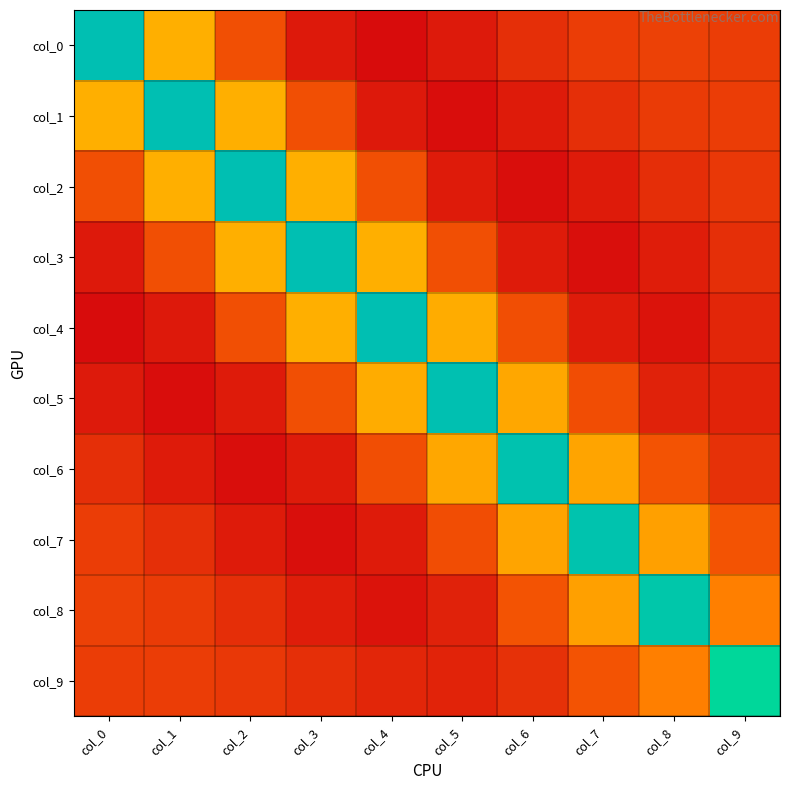

At which category does the chart reach its peak across all series?

col_0